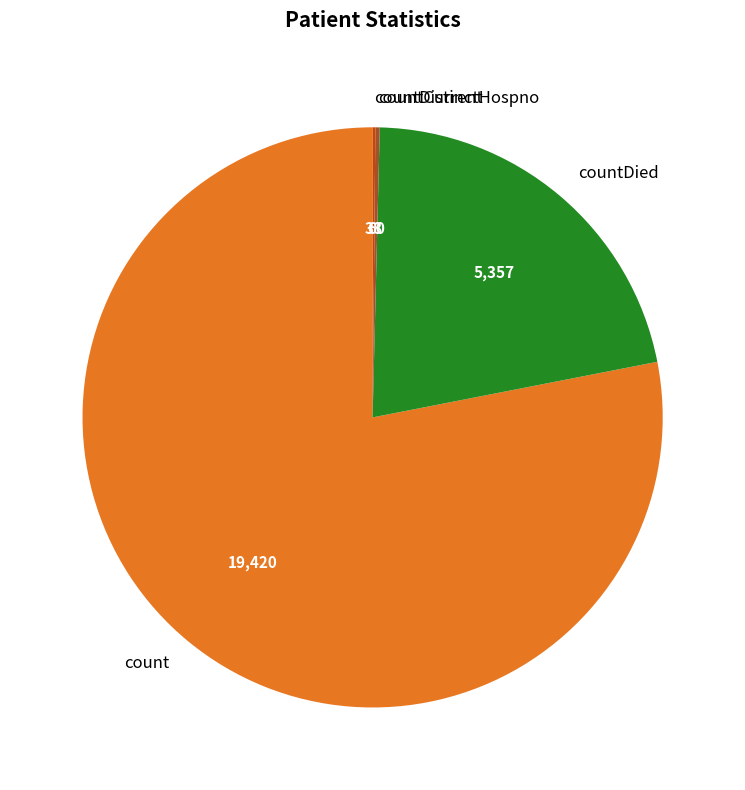

Which slice is the largest?

count